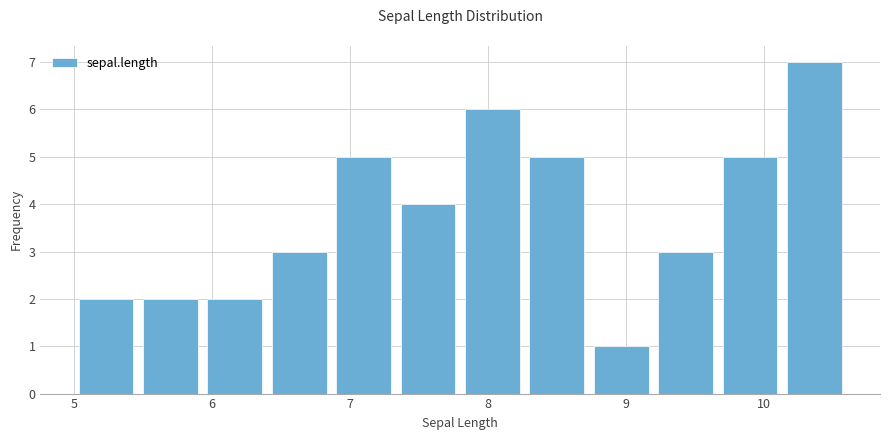

Over which range of the x-axis is the bar tallest?

10.1 to 10.6